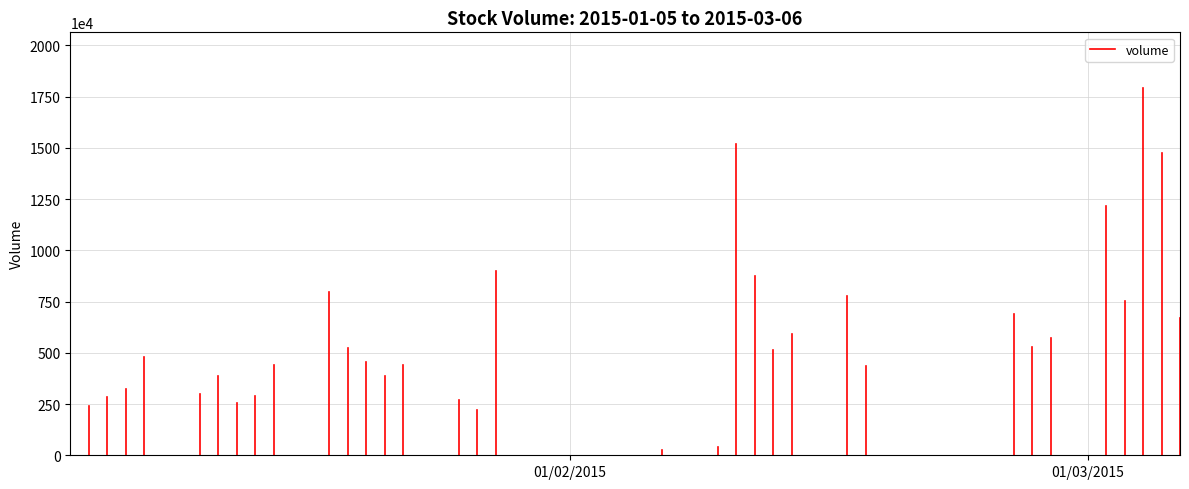

What is the label of the 1st point from the right?

01/03/2015